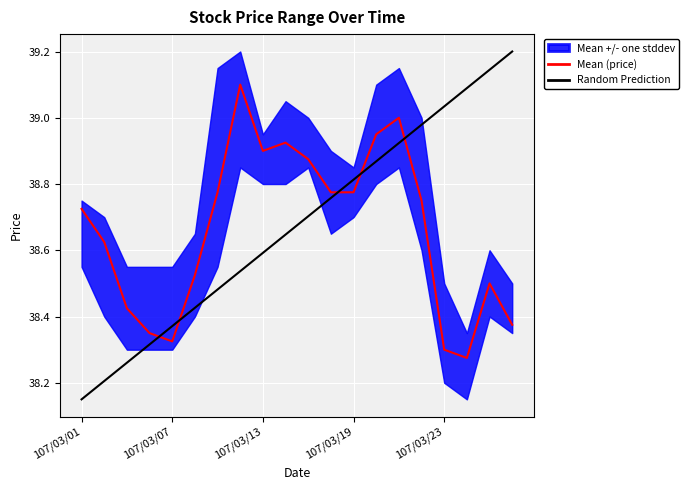

Which has a higher value, 107/03/07 or 107/03/22?

107/03/22